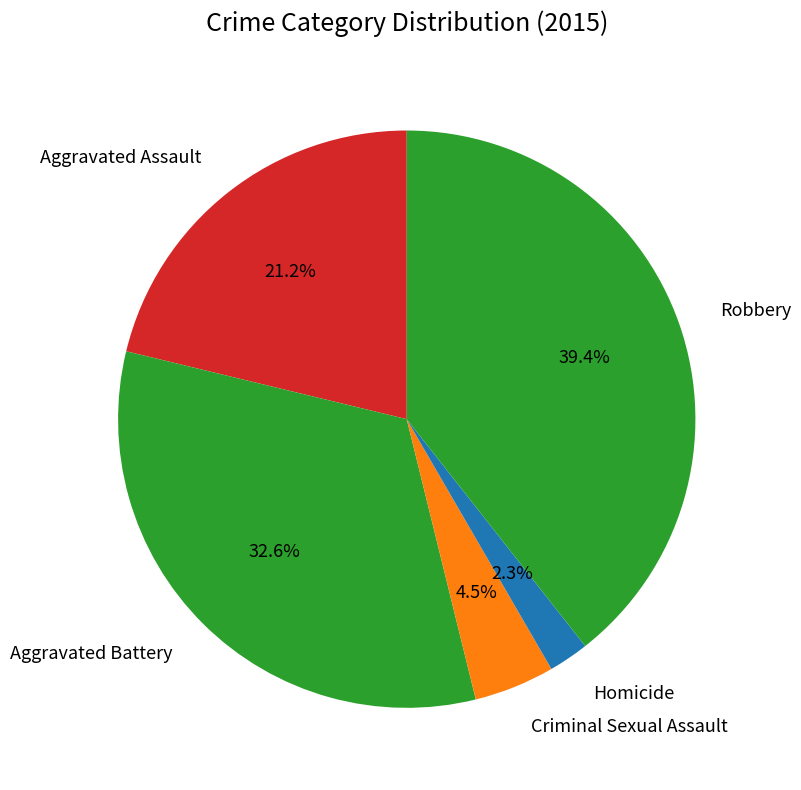

Do Aggravated Battery and Homicide together represent more than half of the pie?

No